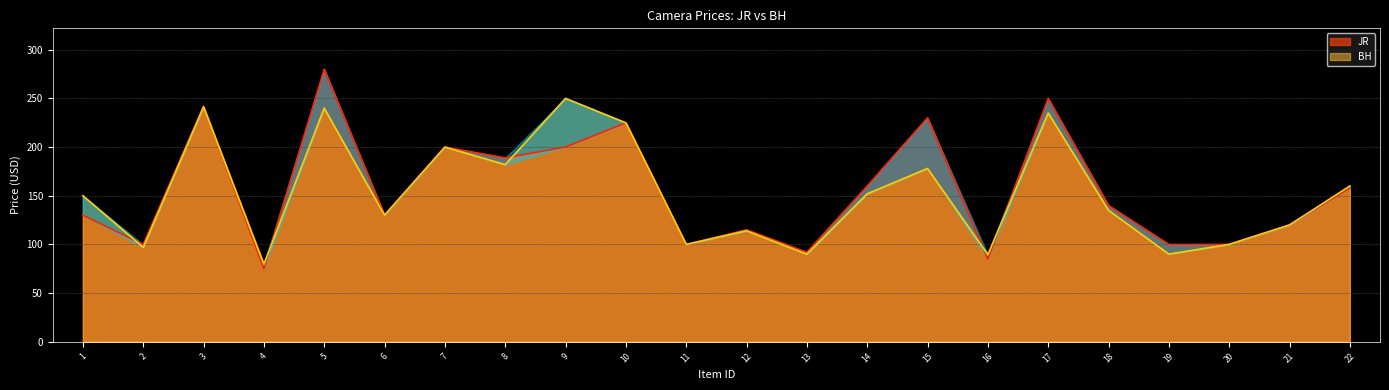

Which label corresponds to the smallest value in the chart?

4